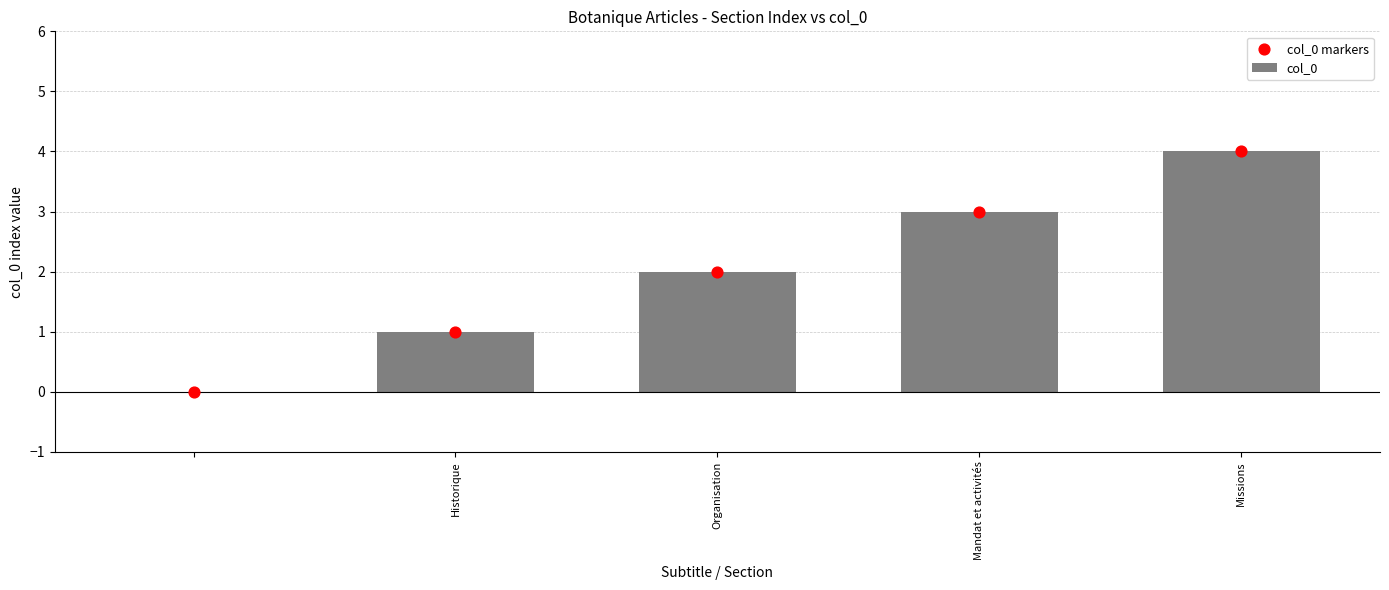

Which series reaches the minimum Y coordinate?

col_0